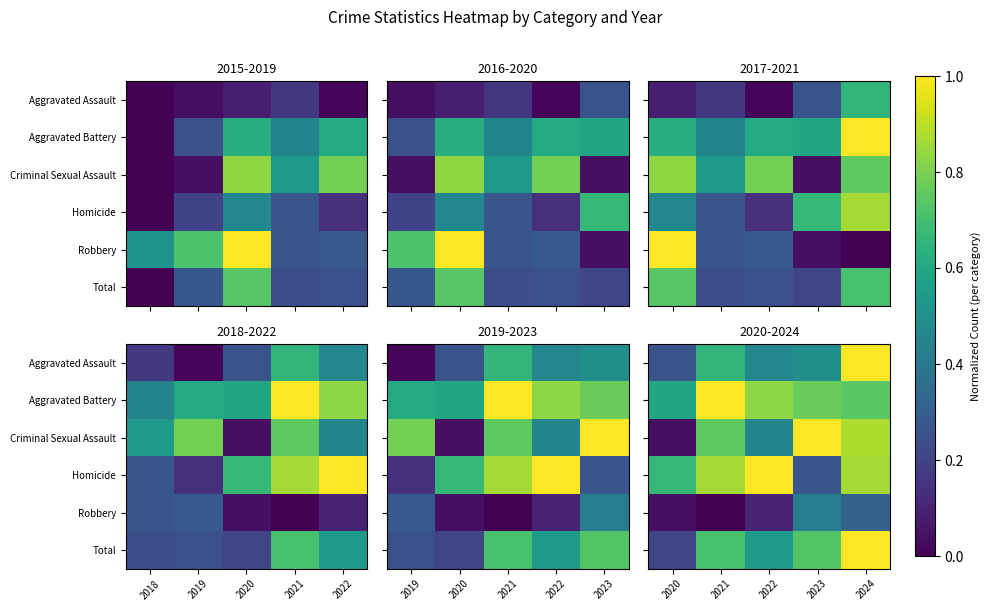

At which category is the sum across all series the highest?

2024